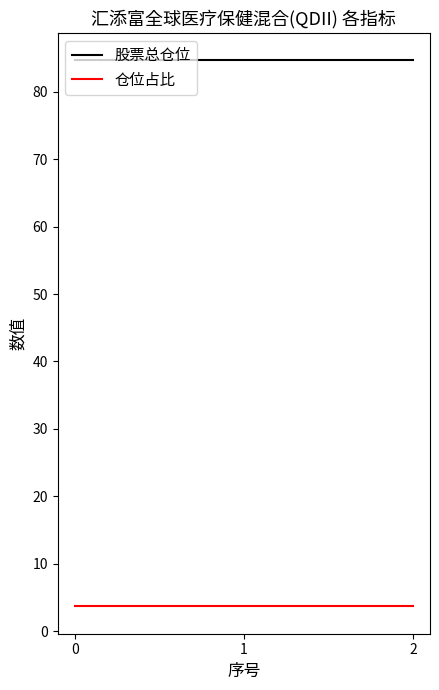

Reading left to right, list all the values displayed in this chart.

股票总仓位: 0=84.6	1=84.6	2=84.6
仓位占比: 0=3.7	1=3.7	2=3.7